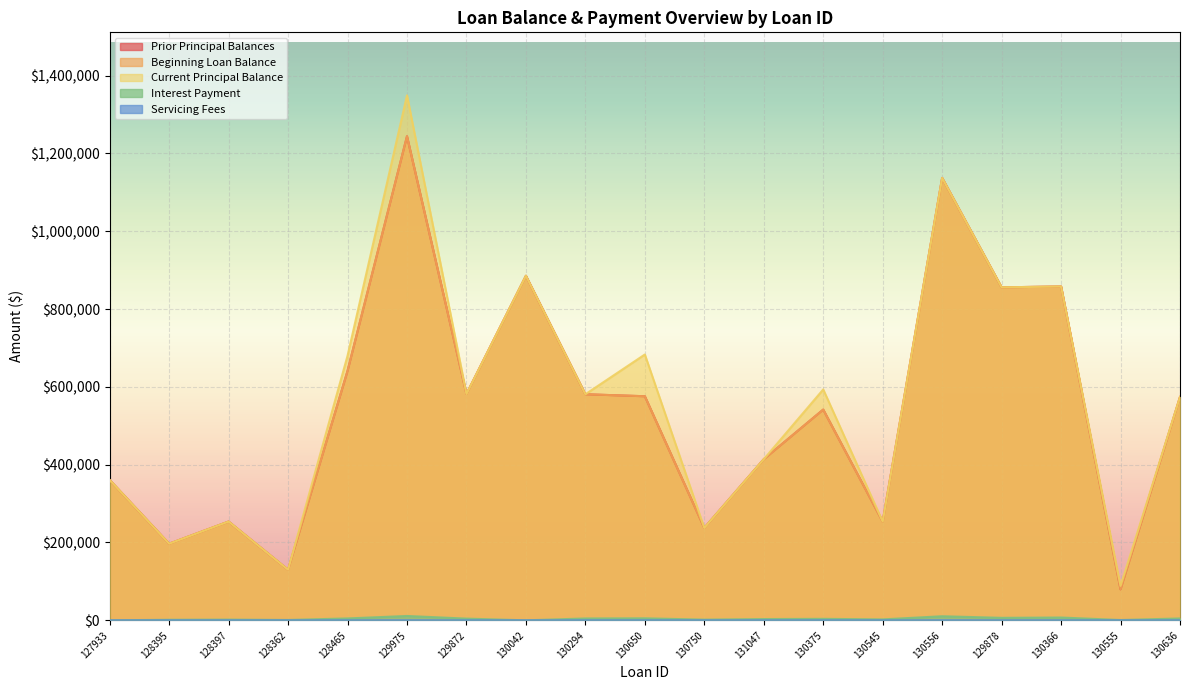

How many lines are shown in the chart?

5